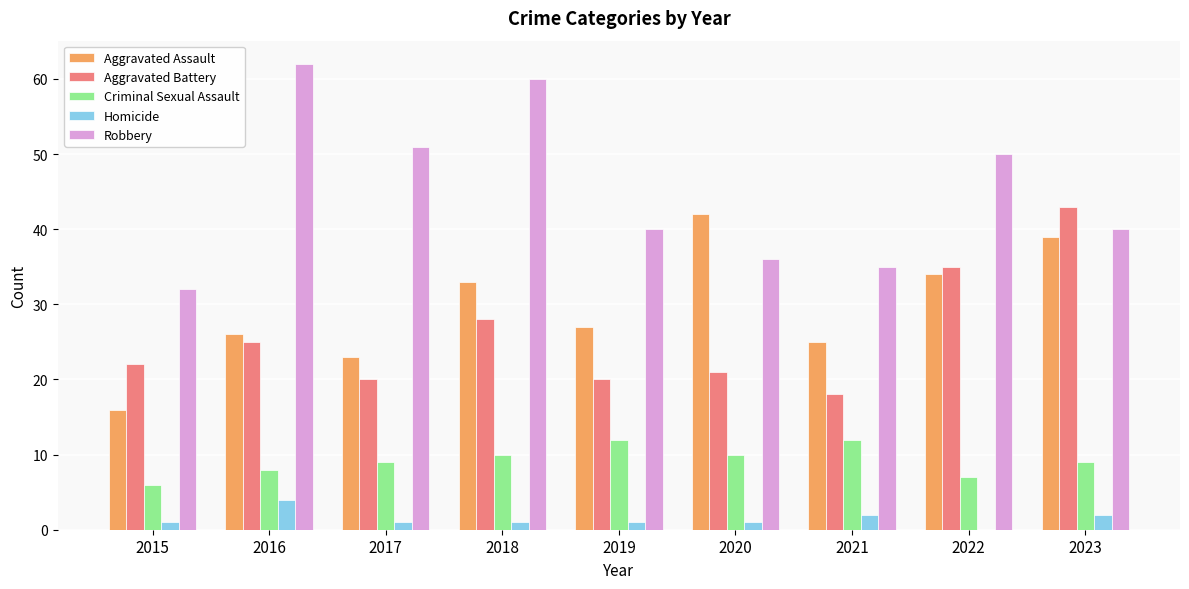

Reading left to right, what are all the values shown in this chart?

Aggravated Assault: 2015=16	2016=26	2017=23	2018=33	2019=27	2020=42	2021=25	2022=34	2023=39
Aggravated Battery: 2015=22	2016=25	2017=20	2018=28	2019=20	2020=21	2021=18	2022=35	2023=43
Criminal Sexual Assault: 2015=6	2016=8	2017=9	2018=10	2019=12	2020=10	2021=12	2022=7	2023=9
Homicide: 2015=1	2016=4	2017=1	2018=1	2019=1	2020=1	2021=2	2022=0	2023=2
Robbery: 2015=32	2016=62	2017=51	2018=60	2019=40	2020=36	2021=35	2022=50	2023=40